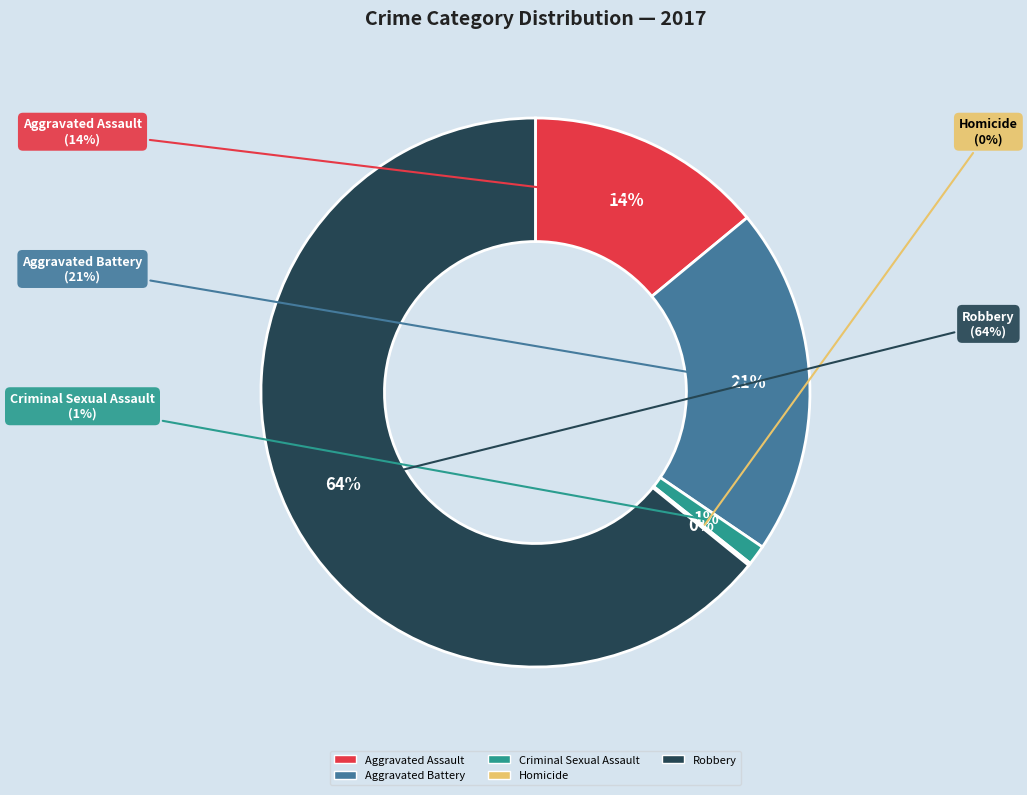

Is it true that Robbery is 64% of the pie?

True